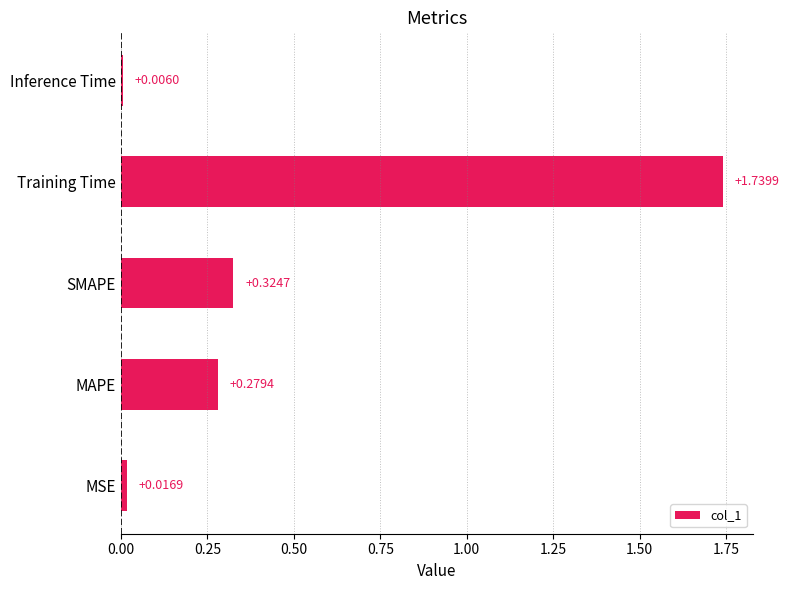

Which has a higher value, MSE or MAPE?

MAPE